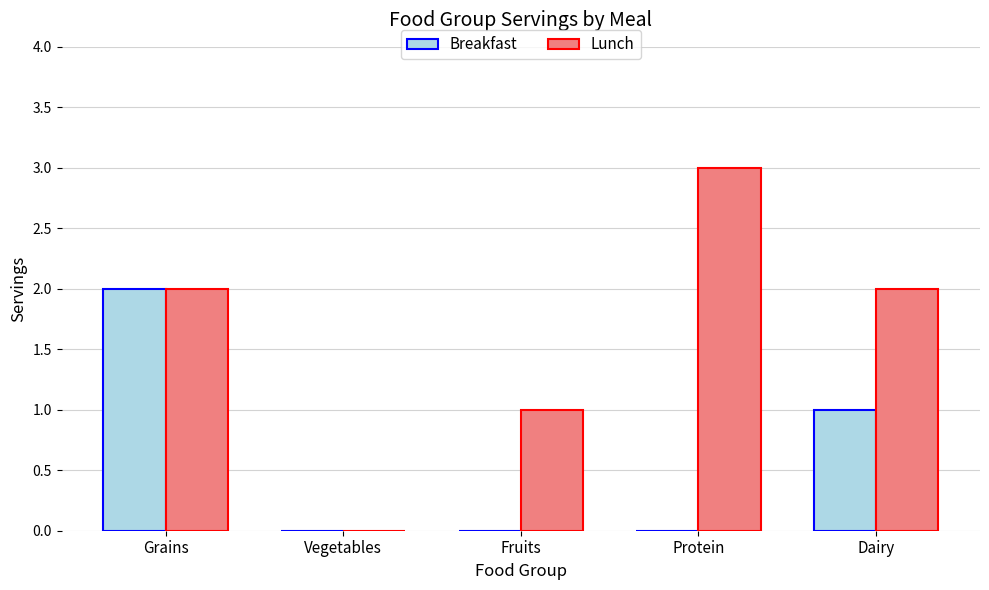

Between Vegetables and Protein, which series saw the biggest shift?

Lunch